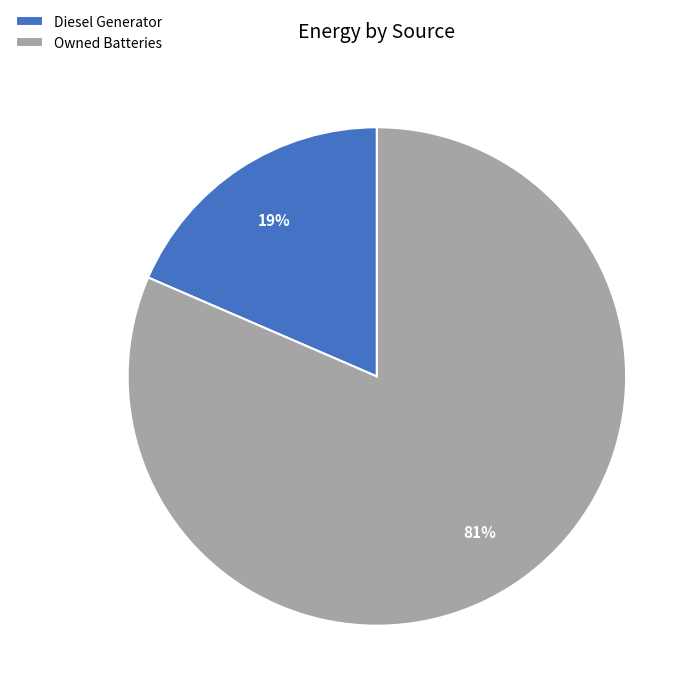

Which category has the smallest portion of the pie?

Diesel Generator